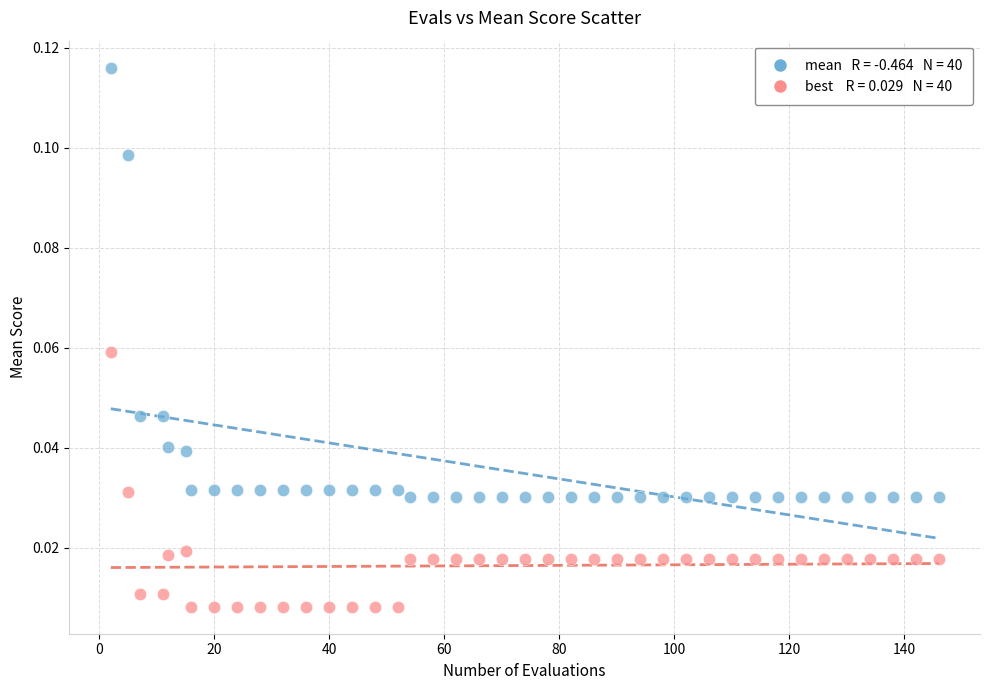

Across all data points, what is the range of X values (max minus min)?

144.0